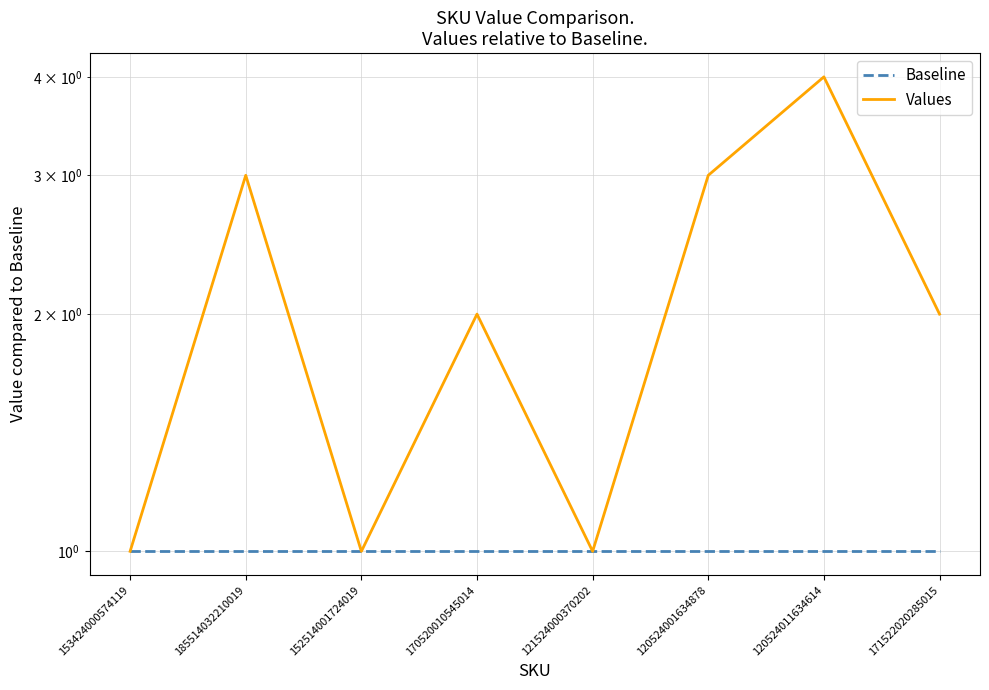

List the labels in order of Values value, largest first.

120524011634614, 185514032210019, 120524001634878, 170520010545014, 171522020285015, 153424000574119, 152514001724019, 121524000370202